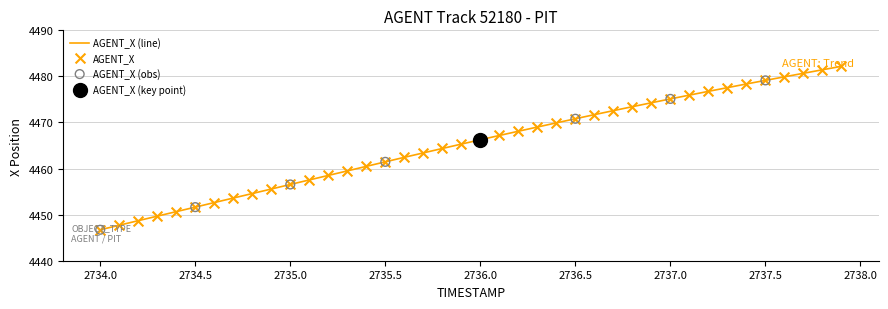

What is the smallest value displayed?

4446.7